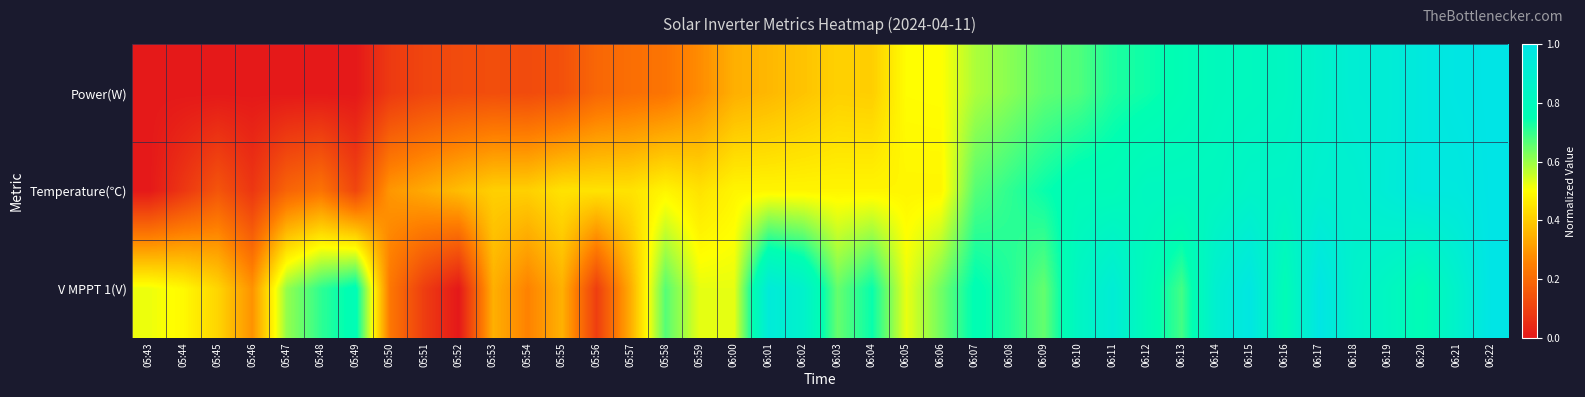

Which series has the widest spread of values?

Power(W)